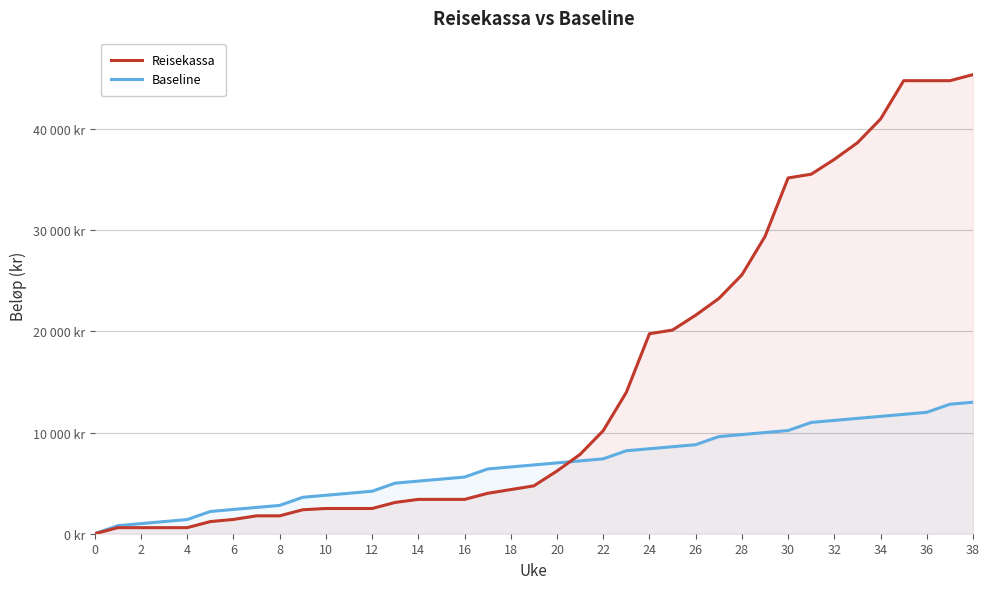

At 10, list the series in order from largest to smallest.

Baseline, Reisekassa